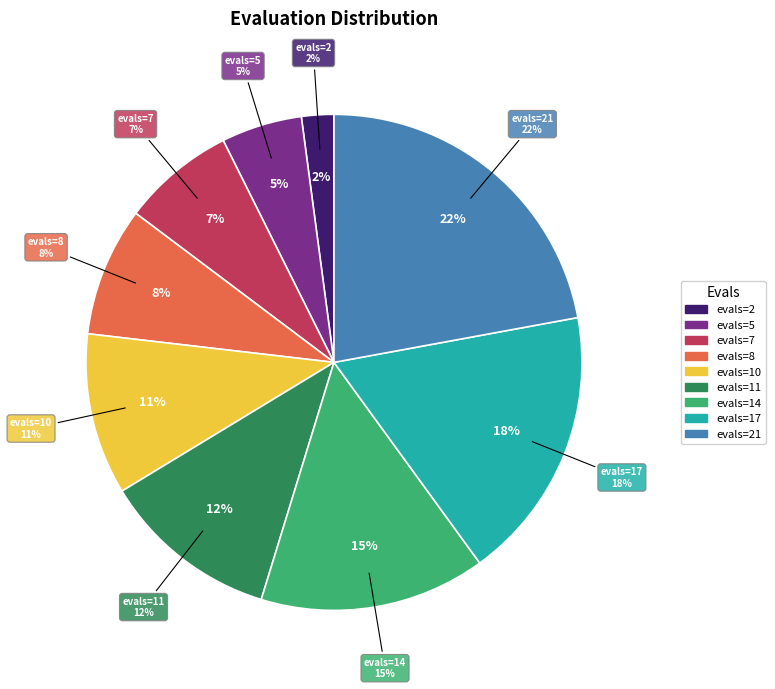

Rank the categories by value from highest to lowest.

evals=21, evals=17, evals=14, evals=11, evals=10, evals=8, evals=7, evals=5, evals=2